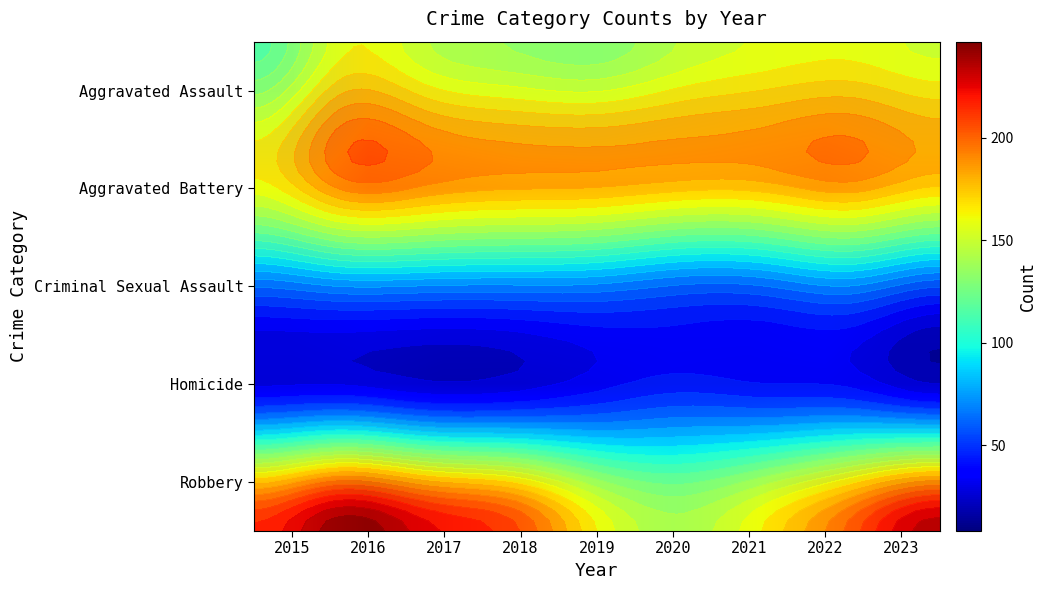

At which category is the sum across all series the highest?

2016